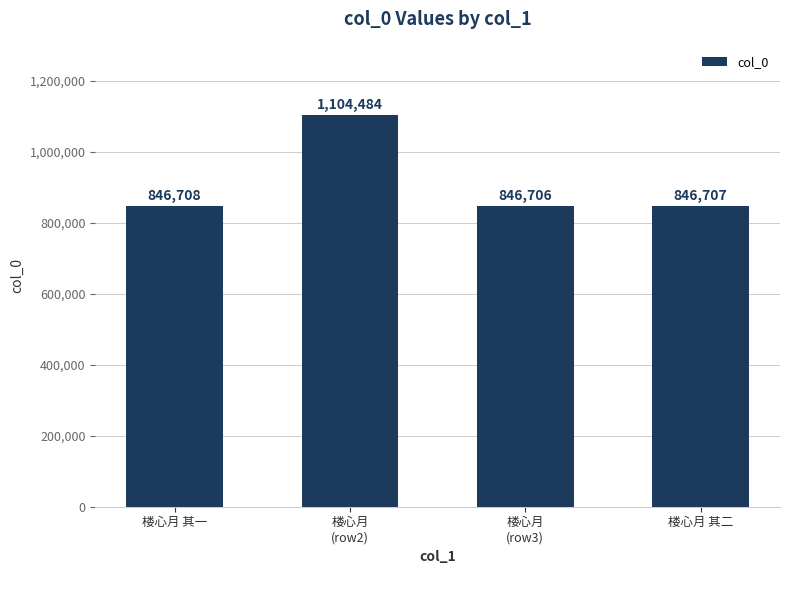

What is the approximate value at 楼心月 其二?

846707